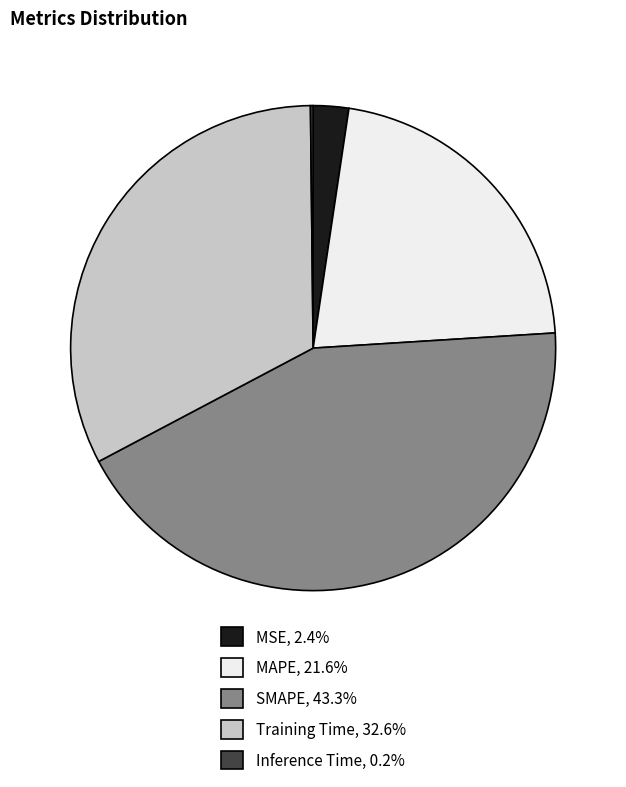

Does any single category account for the majority?

No